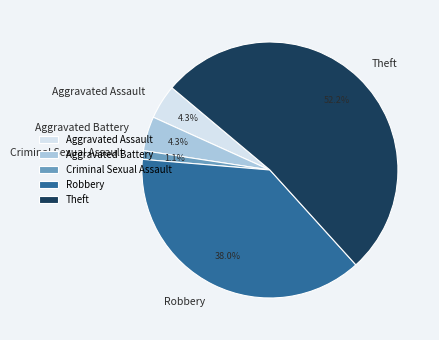

Is it true that Aggravated Assault is 4% of the pie?

True